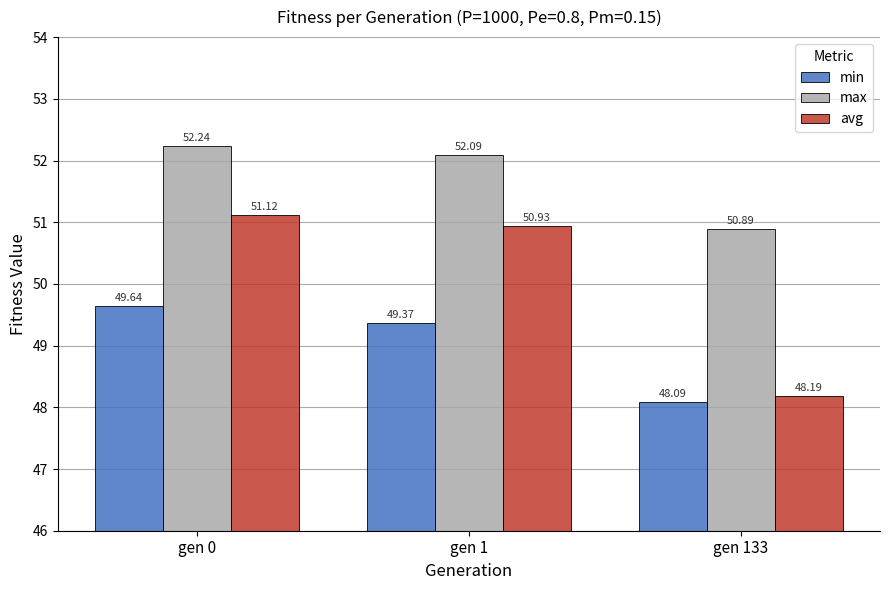

List the series in order of their peak value, lowest first.

min, avg, max